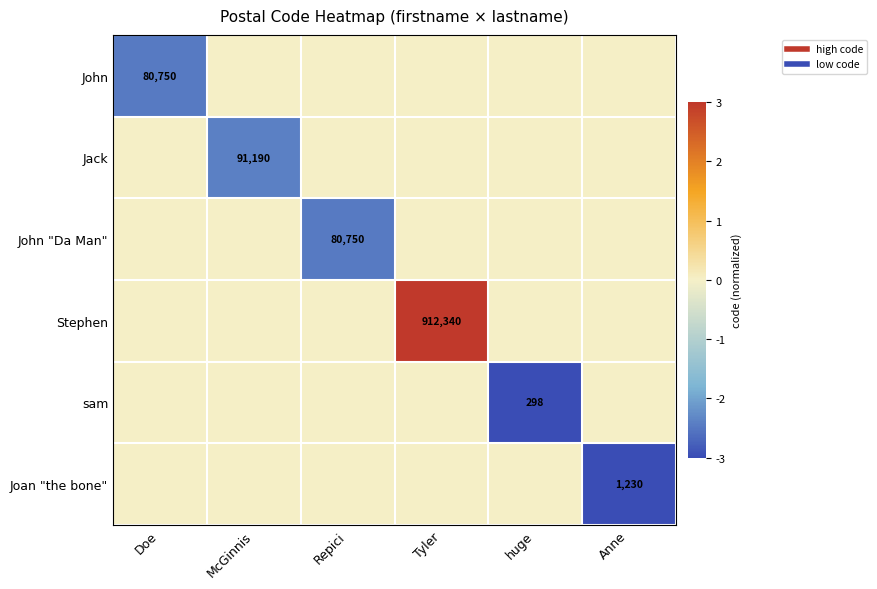

Which series has the widest spread of values?

Stephen